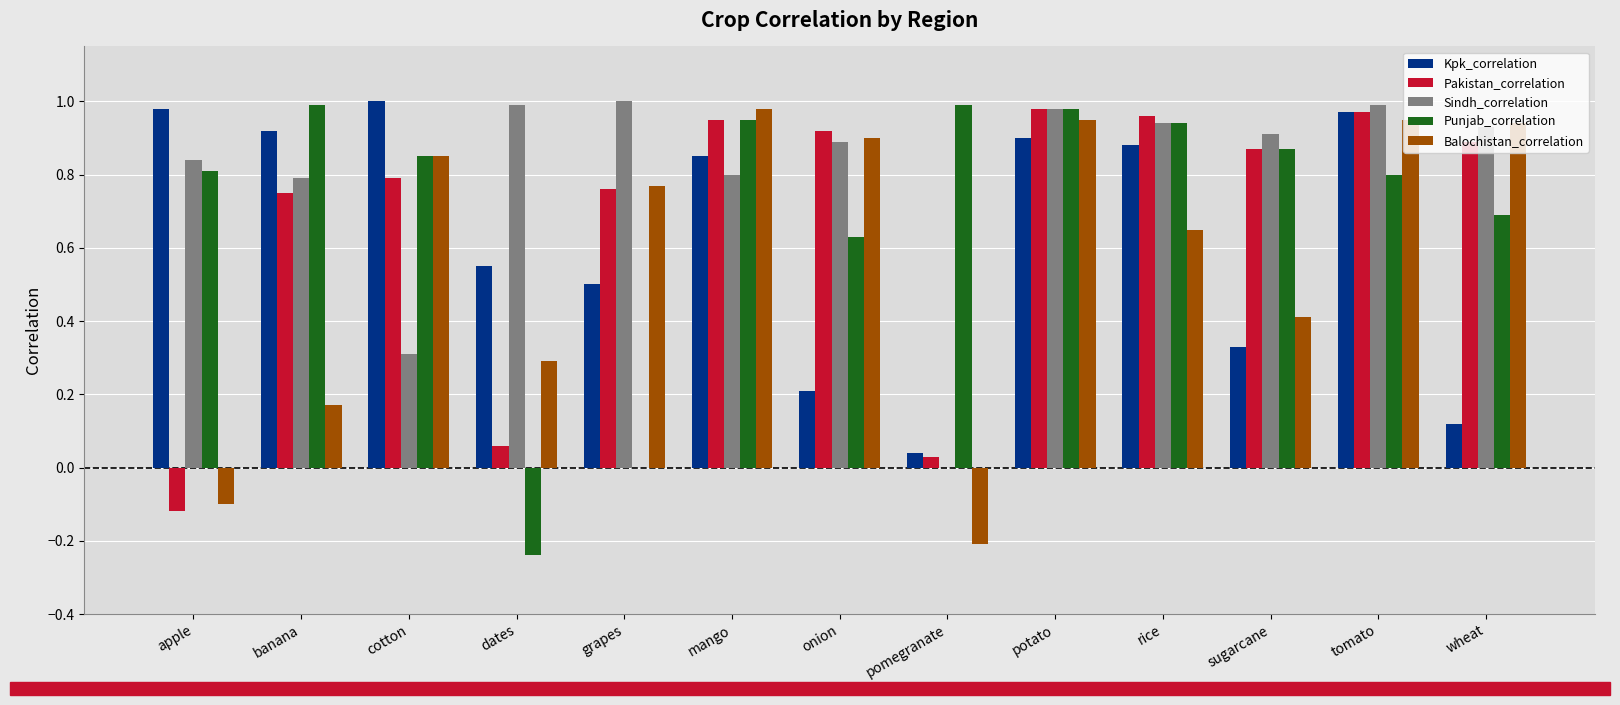

Does the chart contain stacked bars?

No